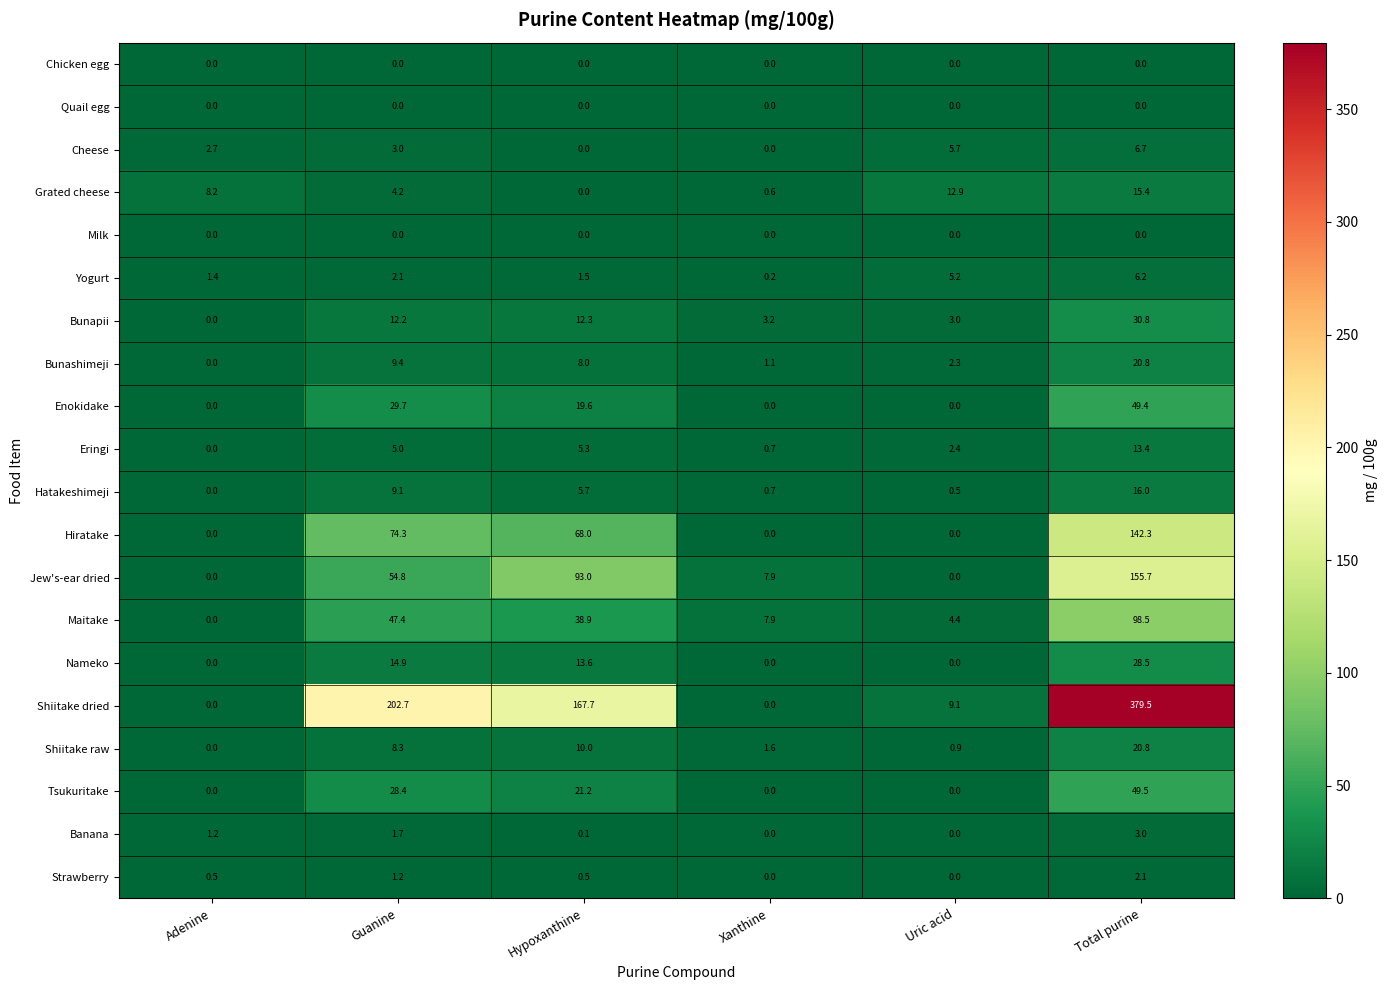

At which label does Shiitake raw first exceed 8?

Guanine